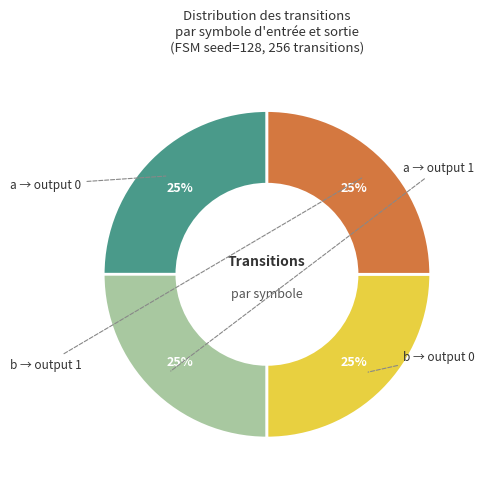

To the nearest percent, what is the average slice percentage?

25%